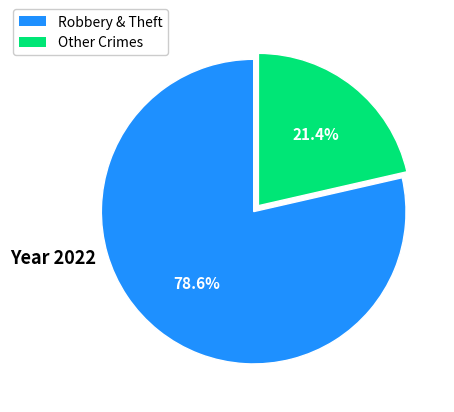

Does any single category account for the majority?

Yes